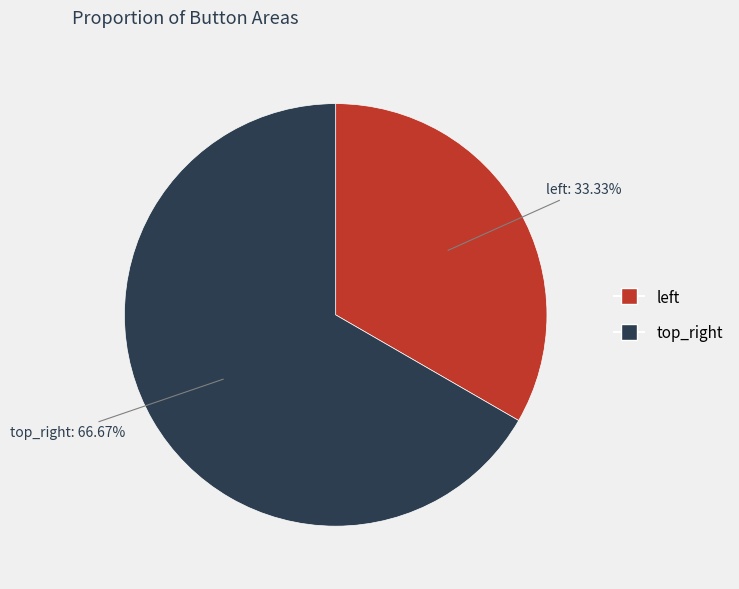

To the nearest percent, what is the average slice percentage?

50%